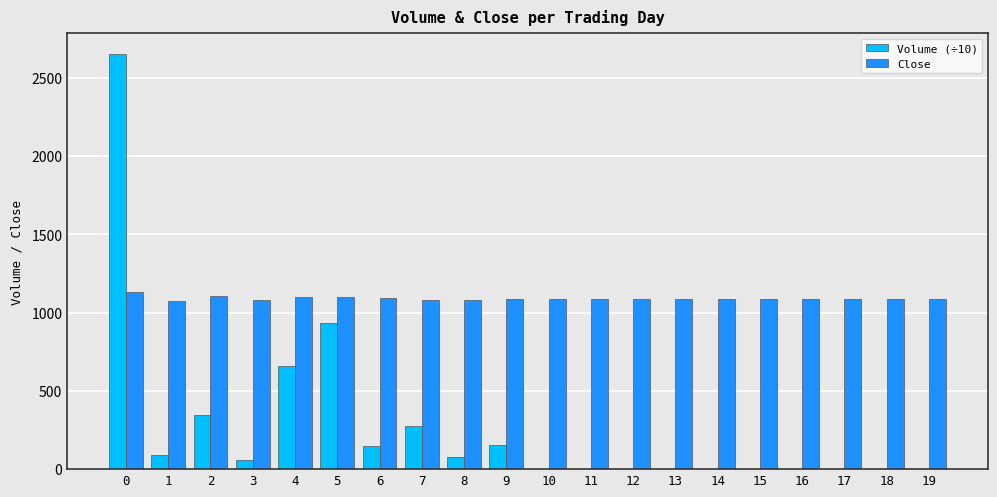

What are all the series names shown in the legend?

Volume (÷10), Close